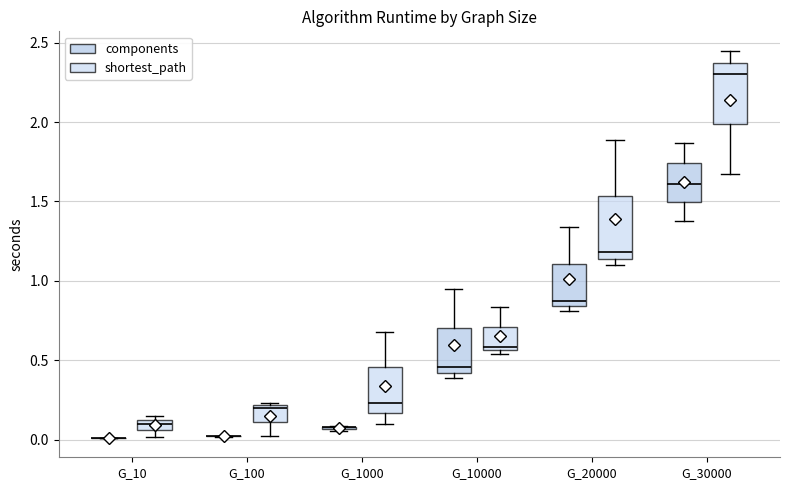

Where does the lower whisker of the box for G_30000 (components) end on the y-axis? The values are not printed on the chart, so give them approximately, as read against the axis.

1.40